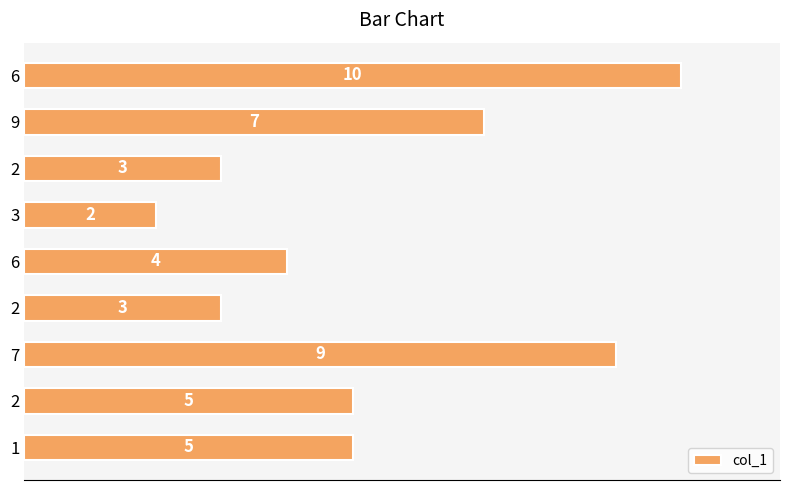

How many values are below 5?

4